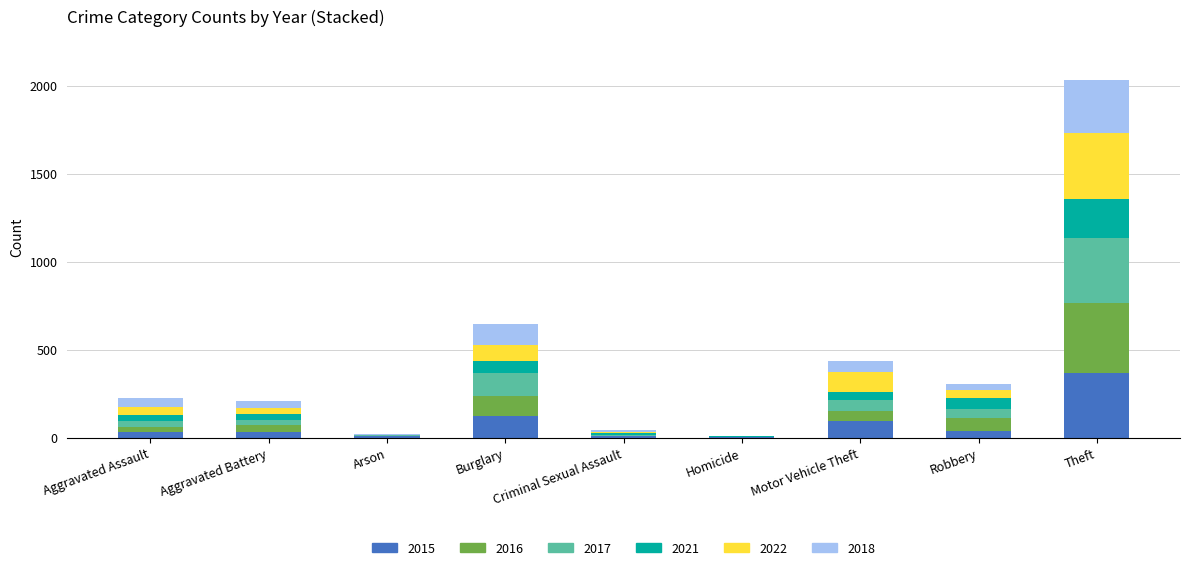

Which category has the highest value in the 2015 series?

Theft